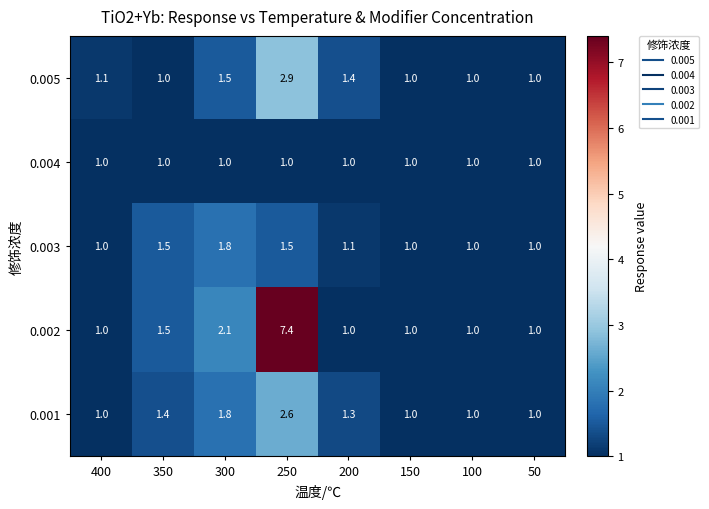

Is it true that 0.002 equals 1.0 at 50?

True